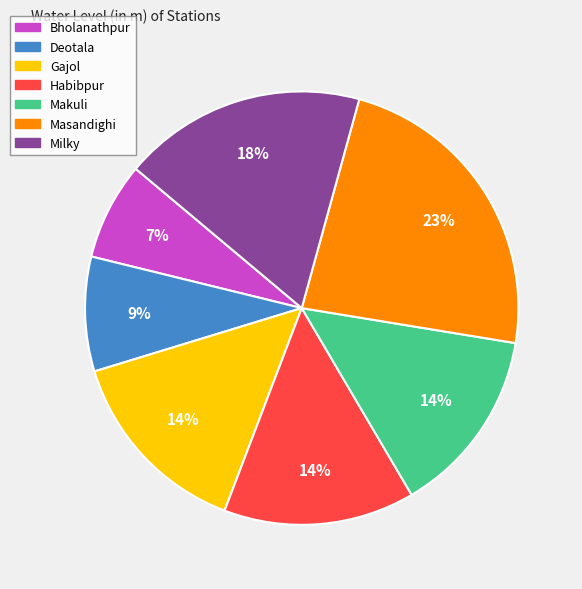

Is the sum of Habibpur and Milky greater than half?

No